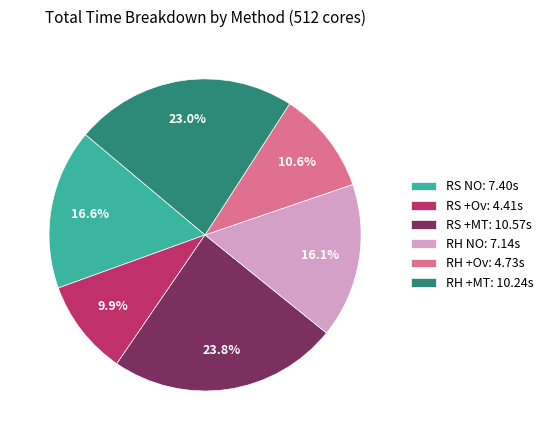

Does RH NO represent more than half of the total?

No